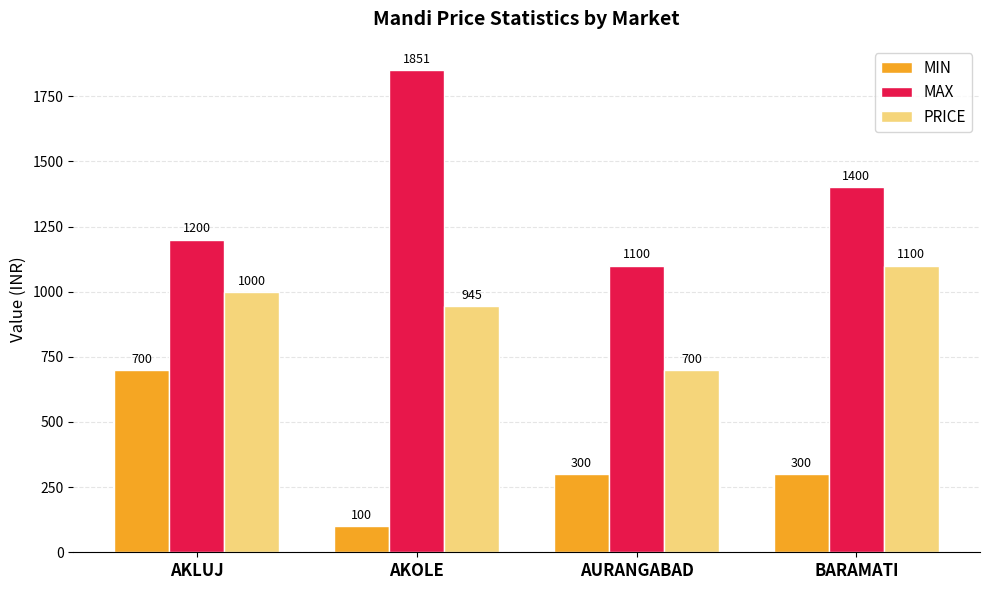

Rank the series by their maximum value, from highest to lowest.

MAX, PRICE, MIN